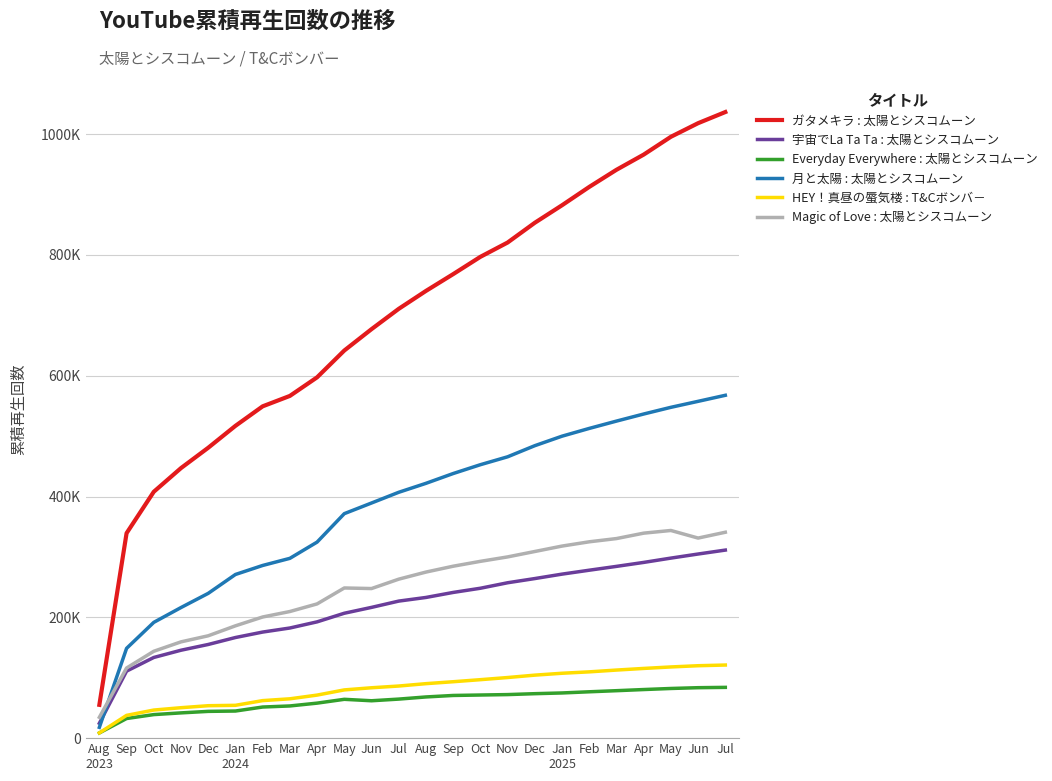

True or false: Everyday Everywhere : 太陽とシスコムーン and 月と太陽 : 太陽とシスコムーン intersect in this chart.

False